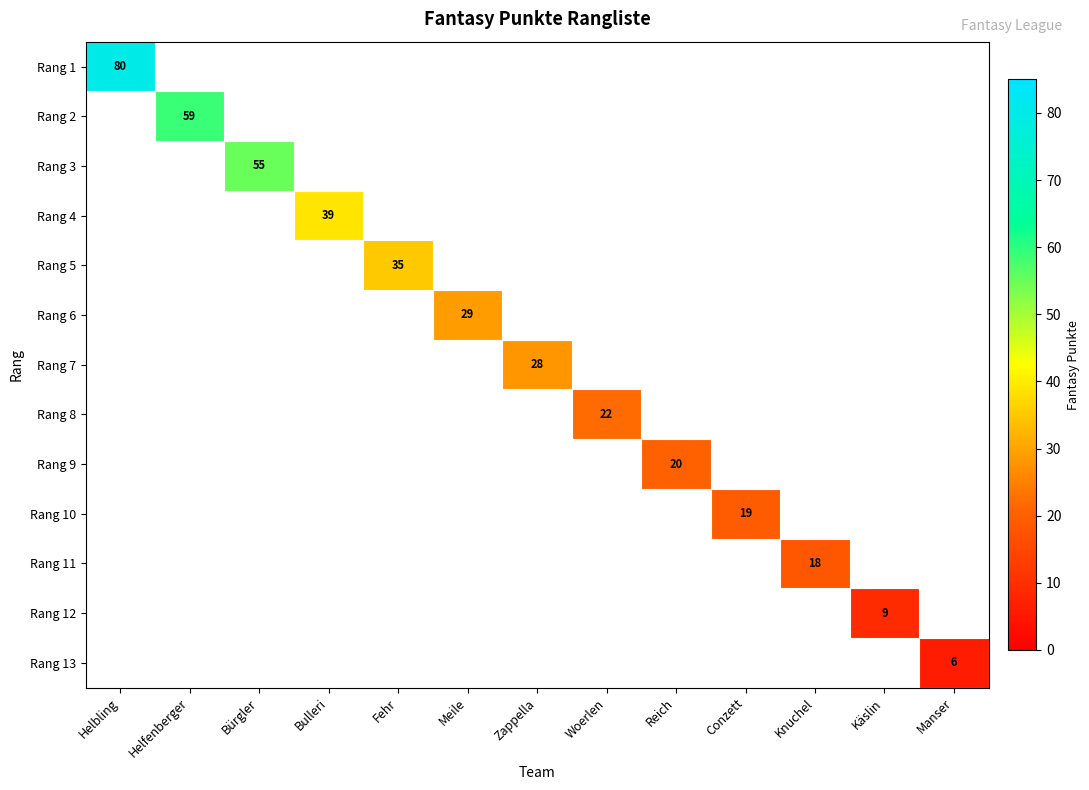

True or false: Rang 13 has a value of 6 at Manser.

True